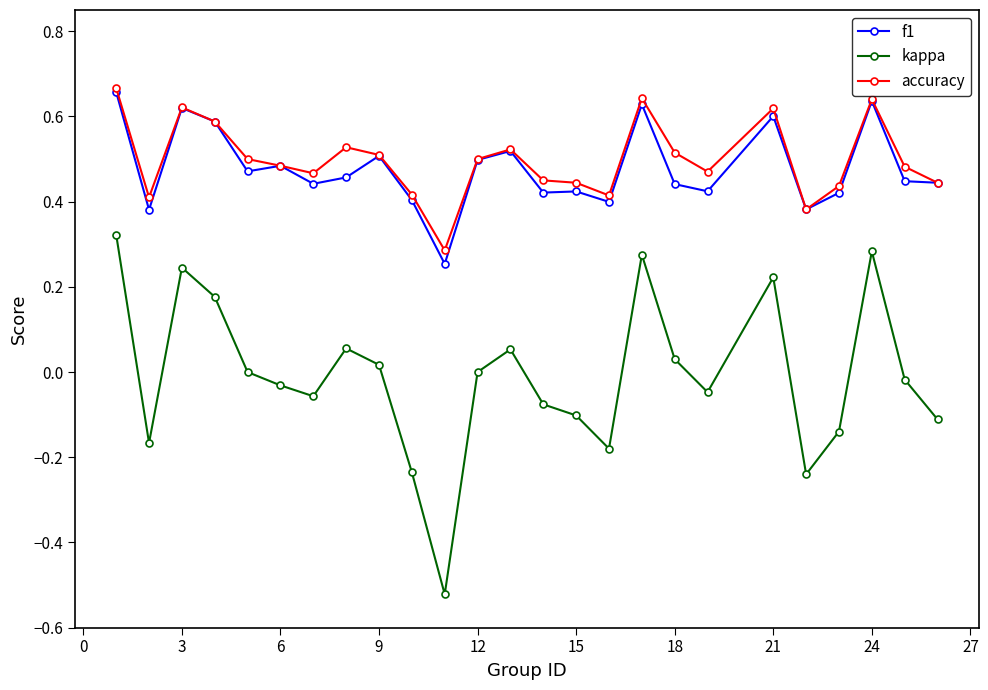

Which series has the largest range (max minus min)?

kappa